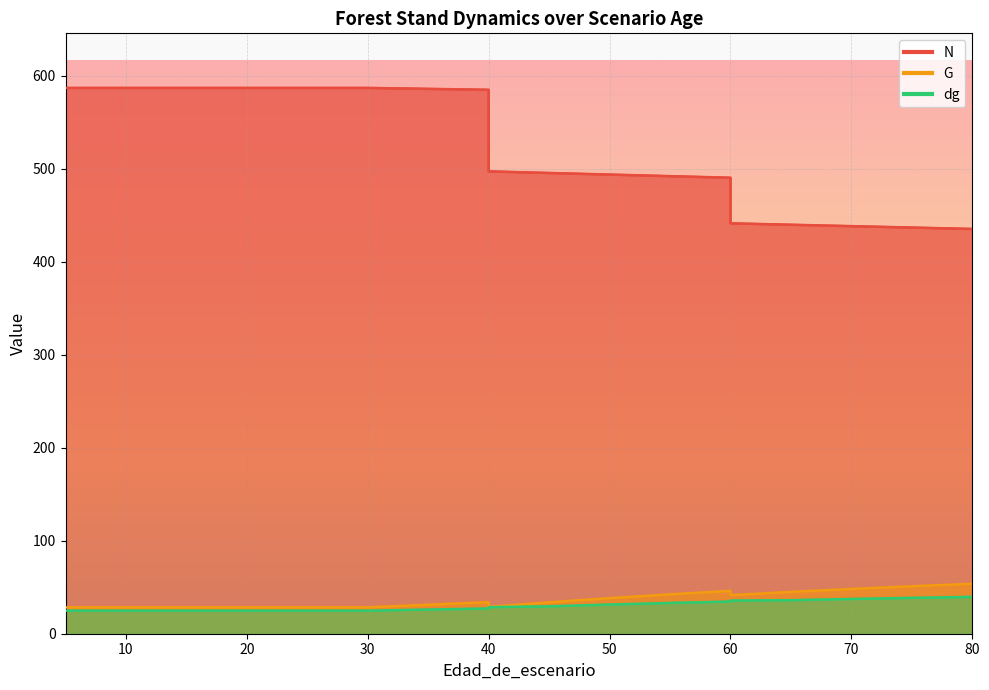

List the series in order of their peak value, highest first.

N, G, dg